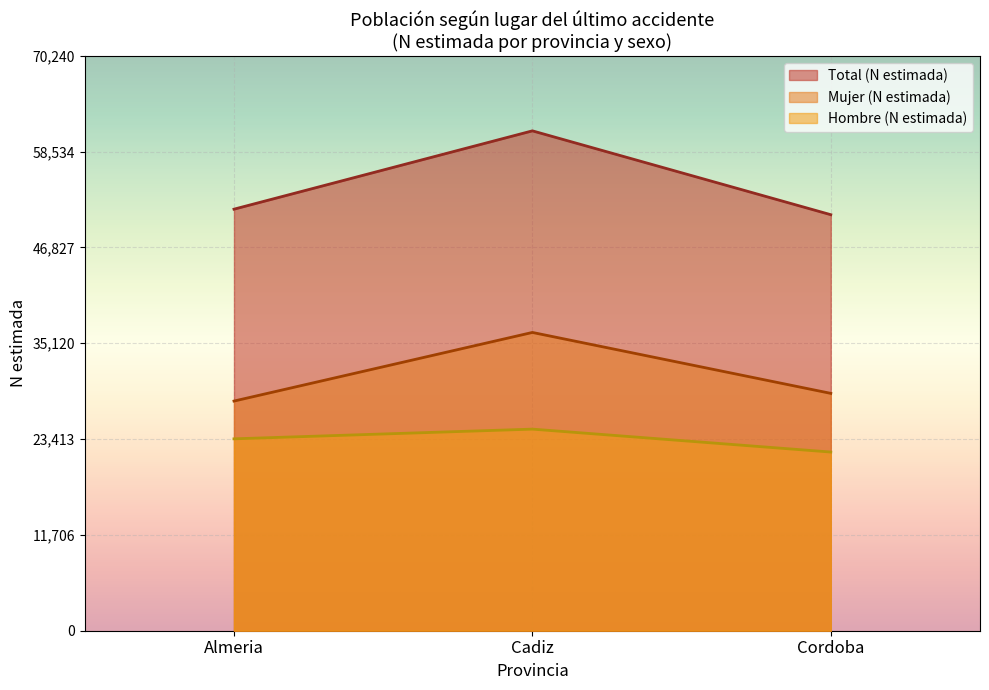

After their last crossing, which series has the higher values: Mujer (N estimada) or Hombre (N estimada)?

Hombre (N estimada)